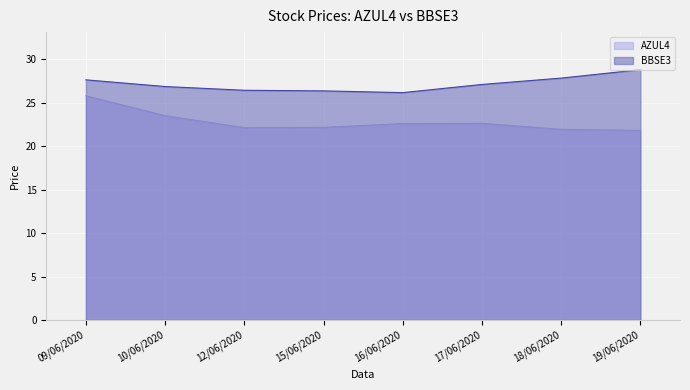

True or false: AZUL4 has a value of 22.1 at 15/06/2020.

True